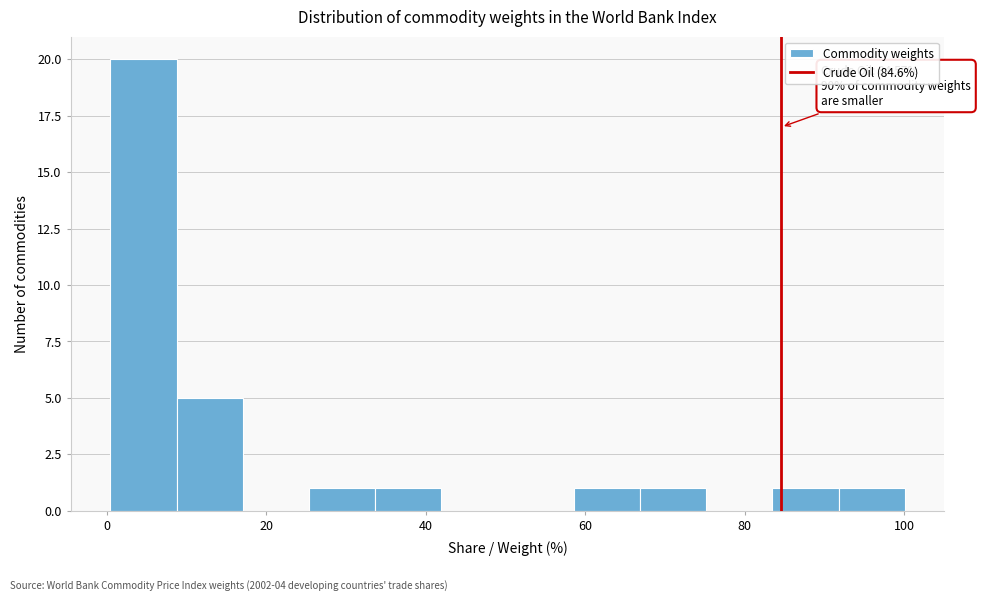

Which range on the x-axis has the tallest bar?

0 to 8